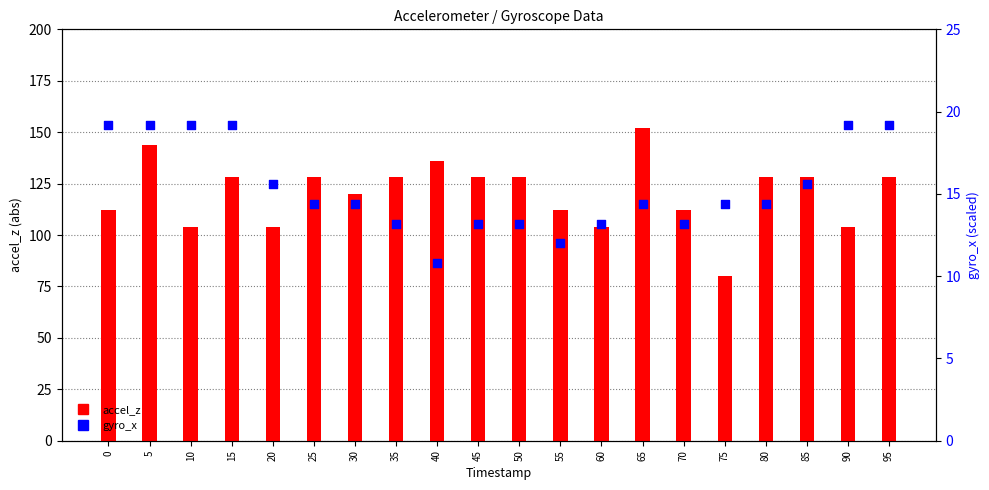

At which category is the sum across all series the highest?

65